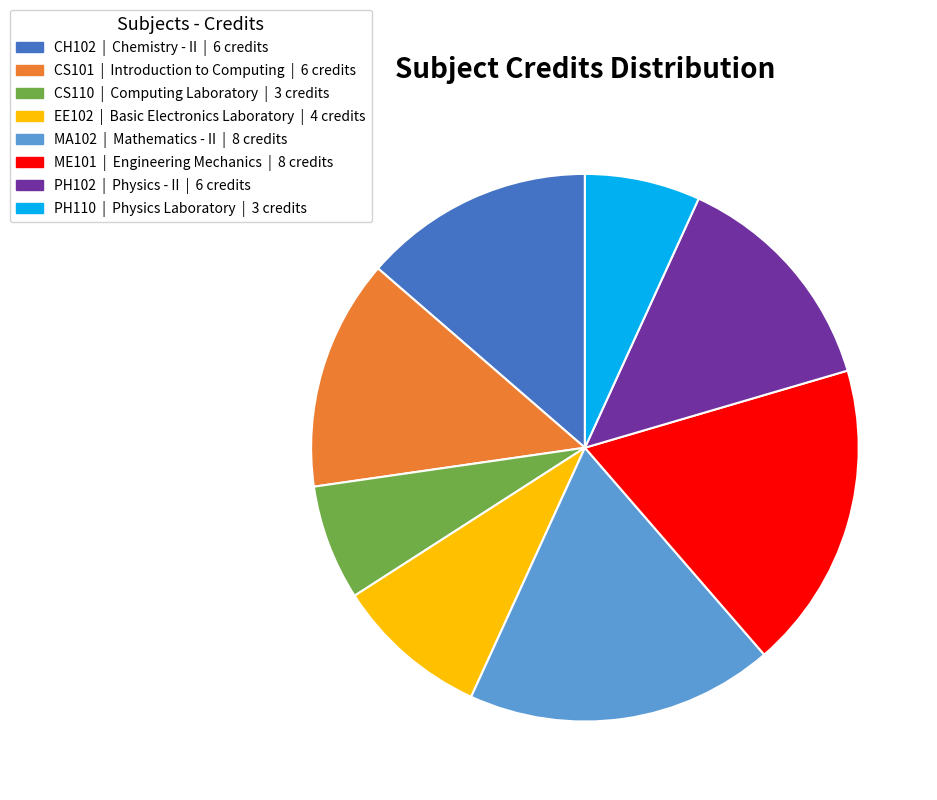

Does MA102 represent more than half of the total?

No